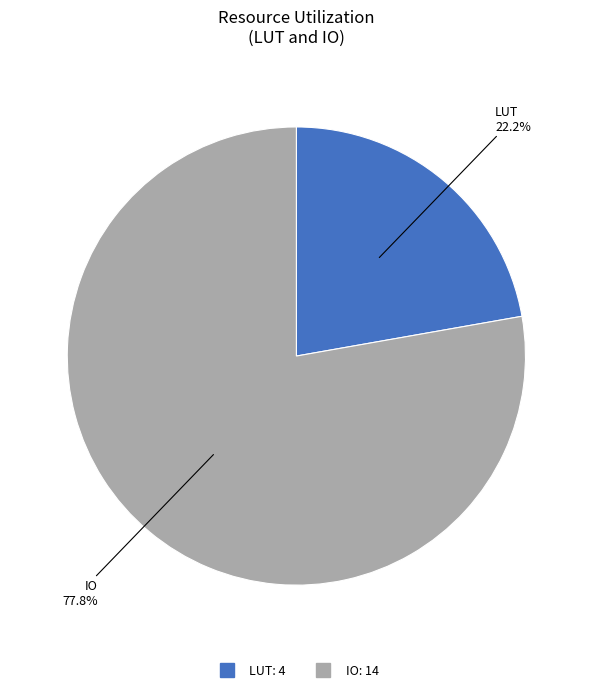

Is the sum of LUT and IO greater than half?

Yes